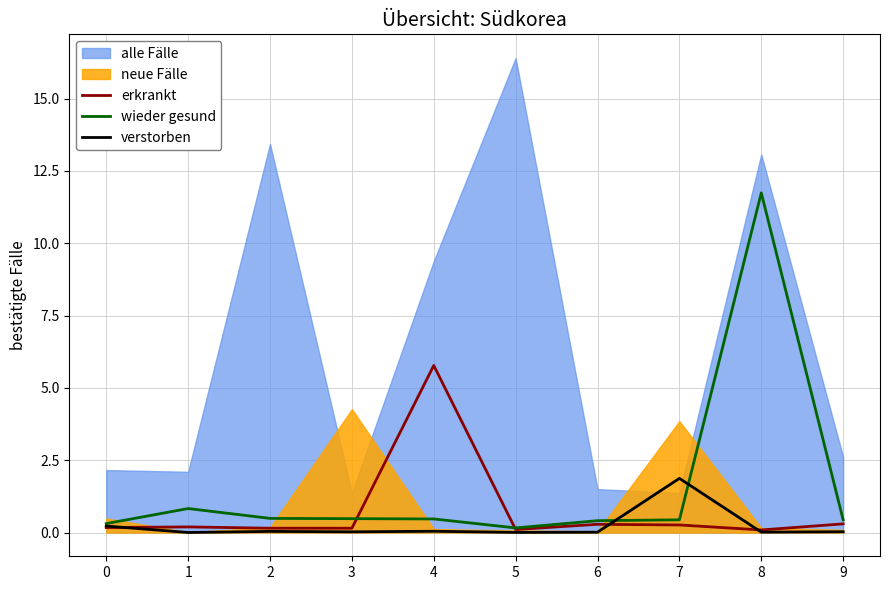

In wieder gesund, how many points are higher than both neighbors (excluding endpoints)?

2